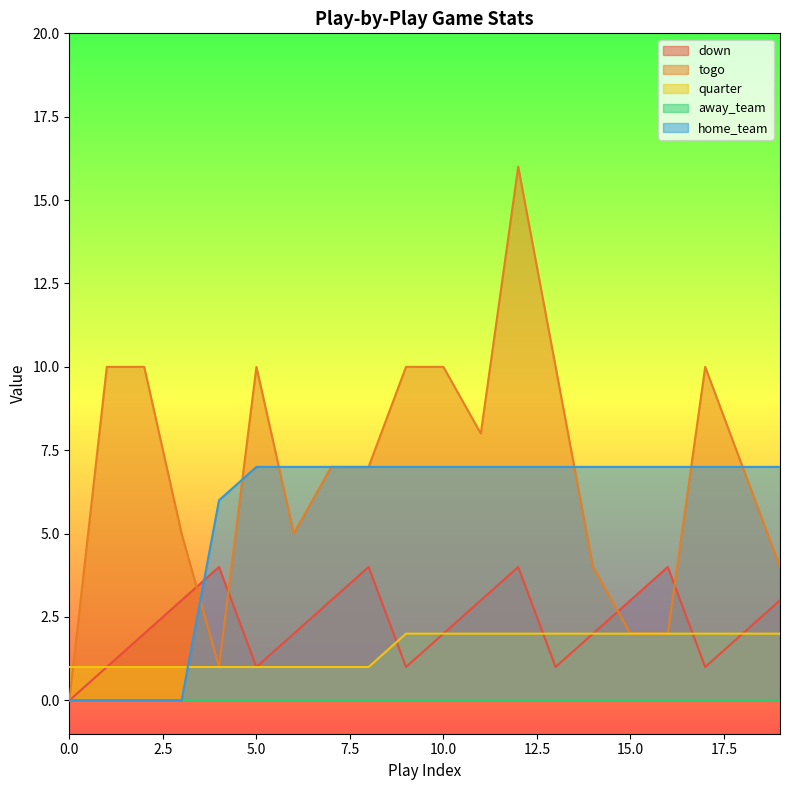

What is the maximum value shown in the chart?

16